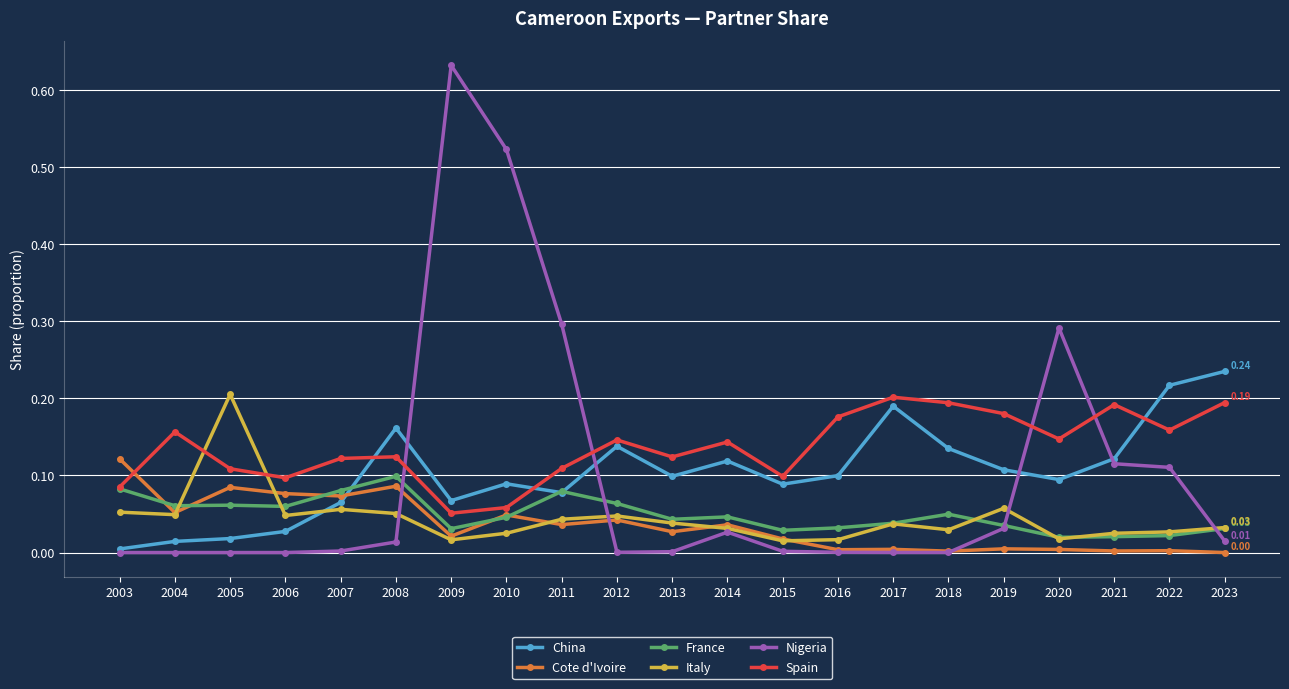

How many intersections are there between Spain and Italy?

2